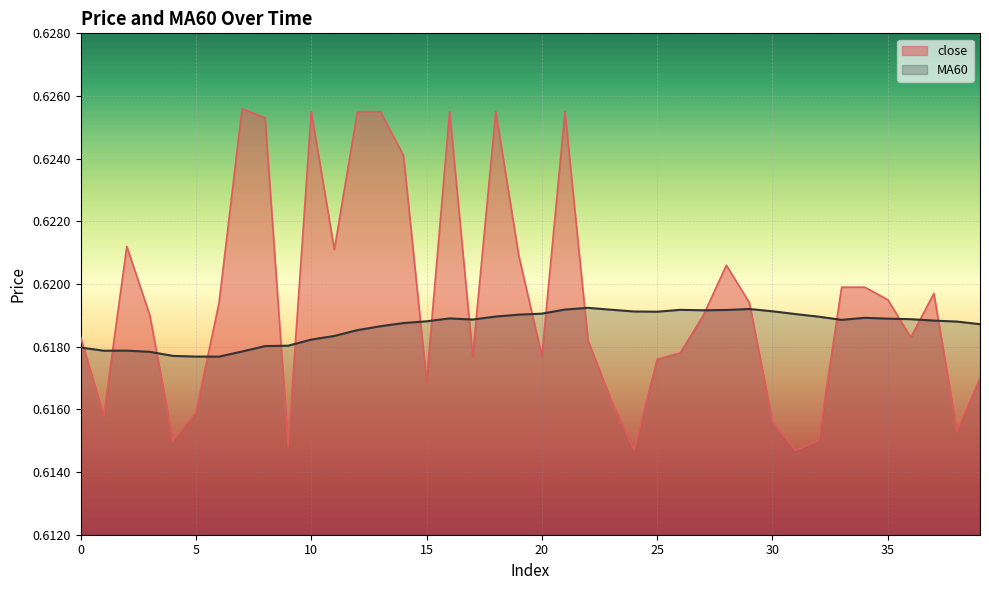

Which series ends up on top after the final intersection of close and MA60?

MA60